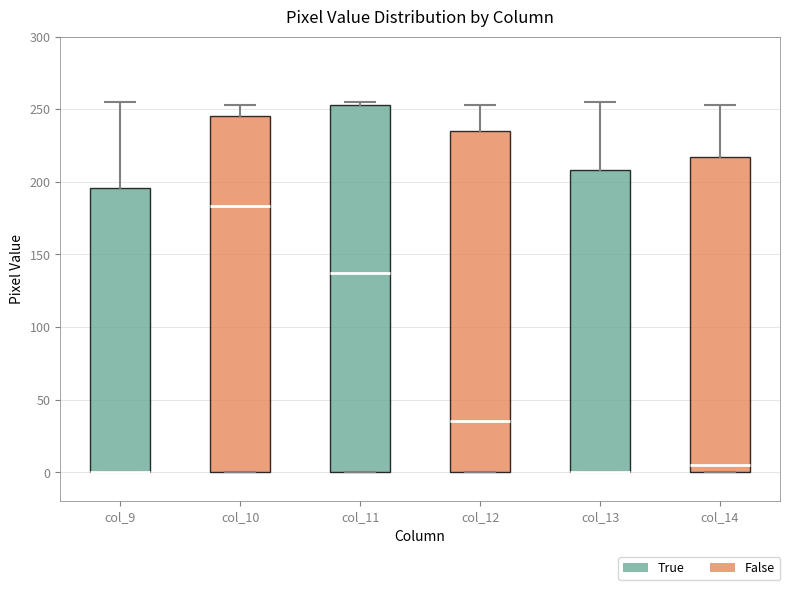

Reading left to right, read every box against the y-axis: the position of its median line, the range the box covers, and the ends of its whiskers. The values are not printed on the chart, so give them approximately, as read against the axis.

col_9: median 0 (drawn on the box's lower edge), box 0 to 195, whiskers 0 to 255
col_10: median 185, box 0 to 245, whiskers 0 to 255
col_11: median 135, box 0 to 255, whiskers 0 to 255 (just above the box's upper edge)
col_12: median 35, box 0 to 235, whiskers 0 to 255
col_13: median 0 (drawn on the box's lower edge), box 0 to 210, whiskers 0 to 255
col_14: median 5, box 0 to 215, whiskers 0 to 255